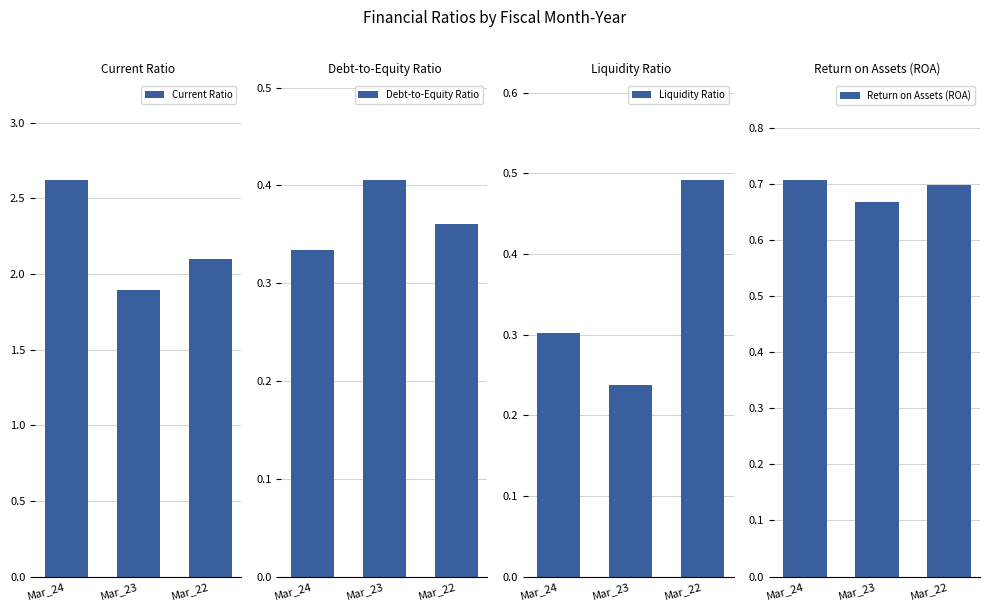

What is the approximate value of Return on Assets (ROA) at Mar_22?

0.7